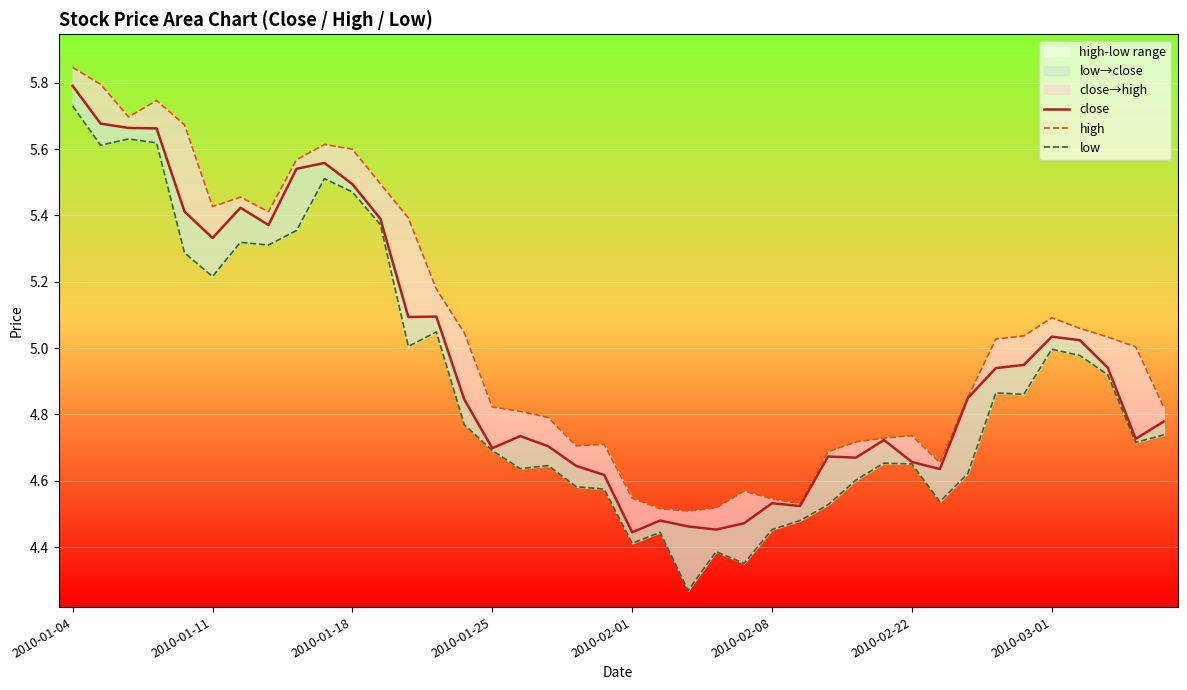

The close series shows 5.8 at 2010-01-04. True or false?

True